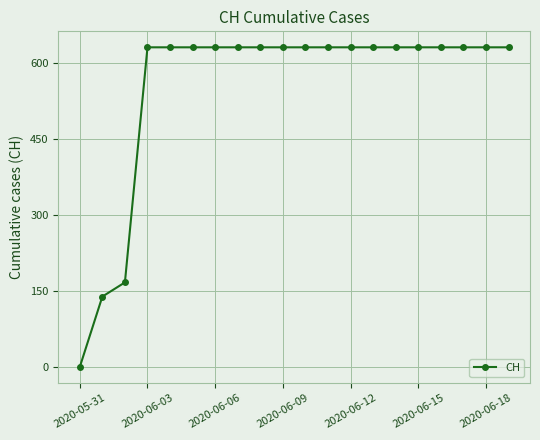

What is the greatest value displayed?

631